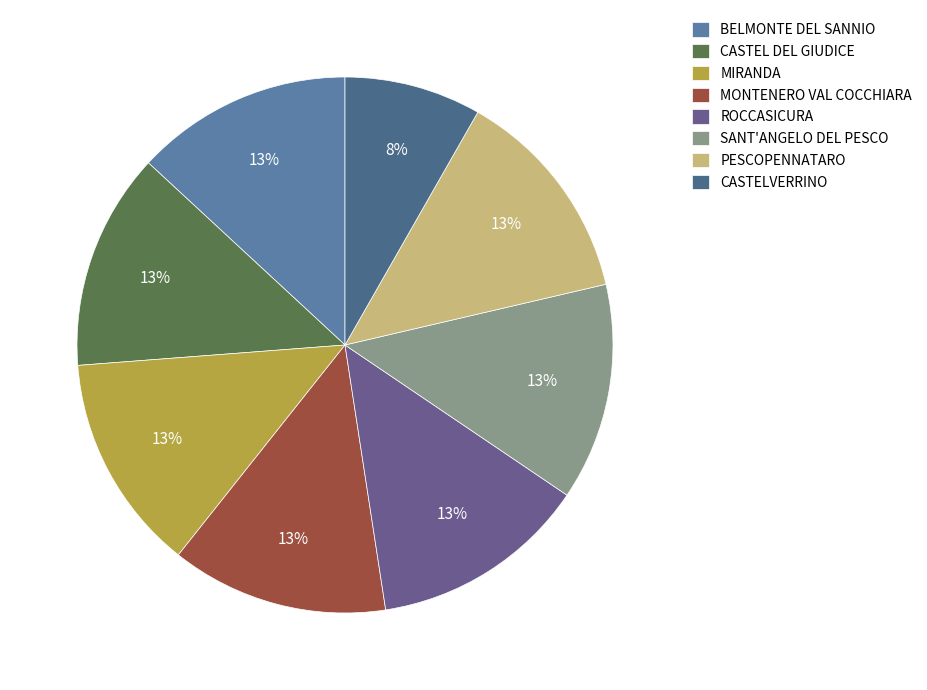

How many slices are in this pie chart?

8